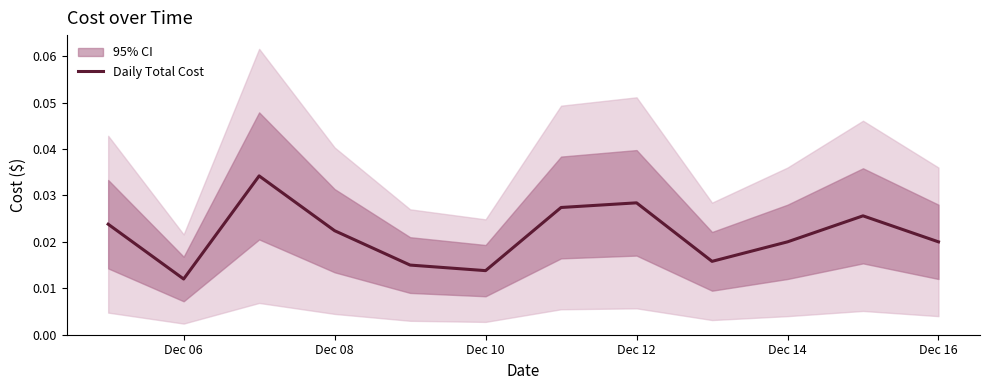

Which category has the lowest value in the Daily Total Cost series?

Dec 06